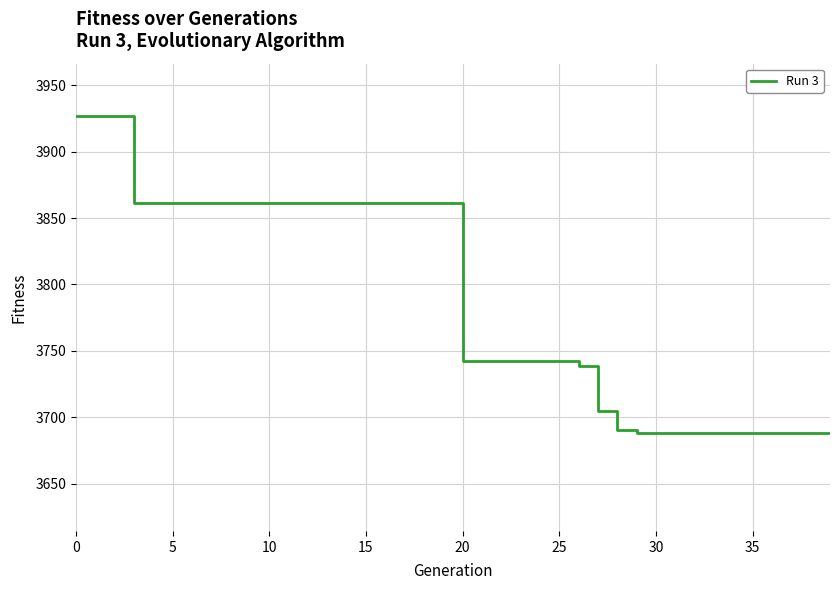

What is the smallest value displayed?

3688.1